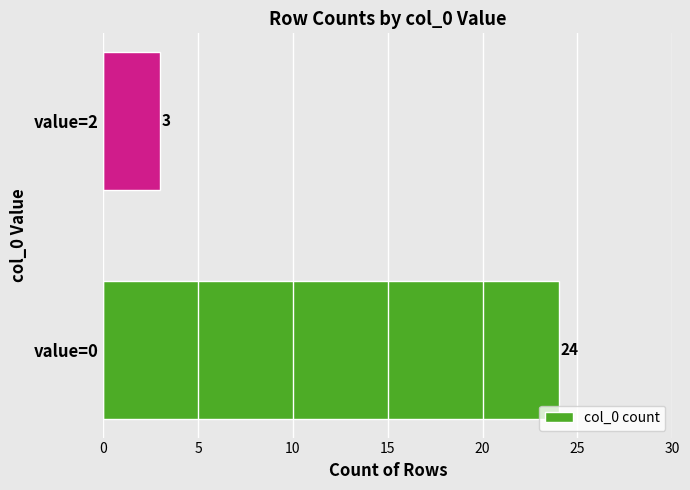

The value at value=2 is 2. True or false?

False